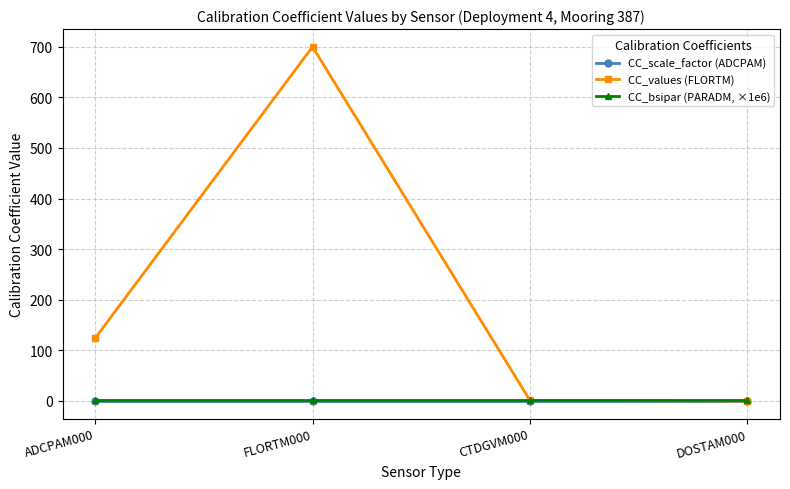

Which category has the highest value across all series?

FLORTM000